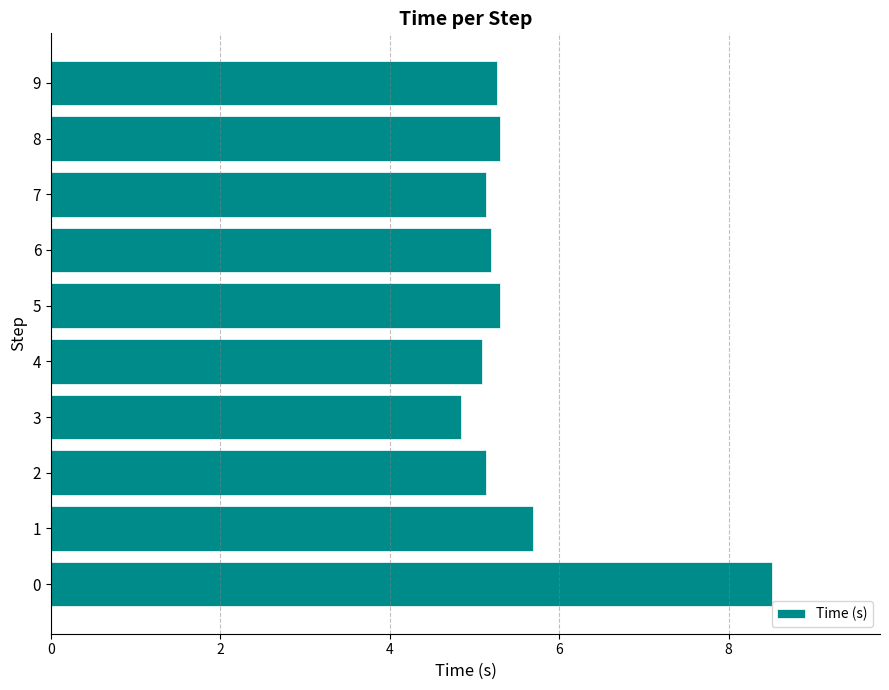

Reading bottom to top, list all the values displayed in this chart.

0=8.5	1=5.7	2=5.1	3=4.8	4=5.1	5=5.3	6=5.2	7=5.1	8=5.3	9=5.3